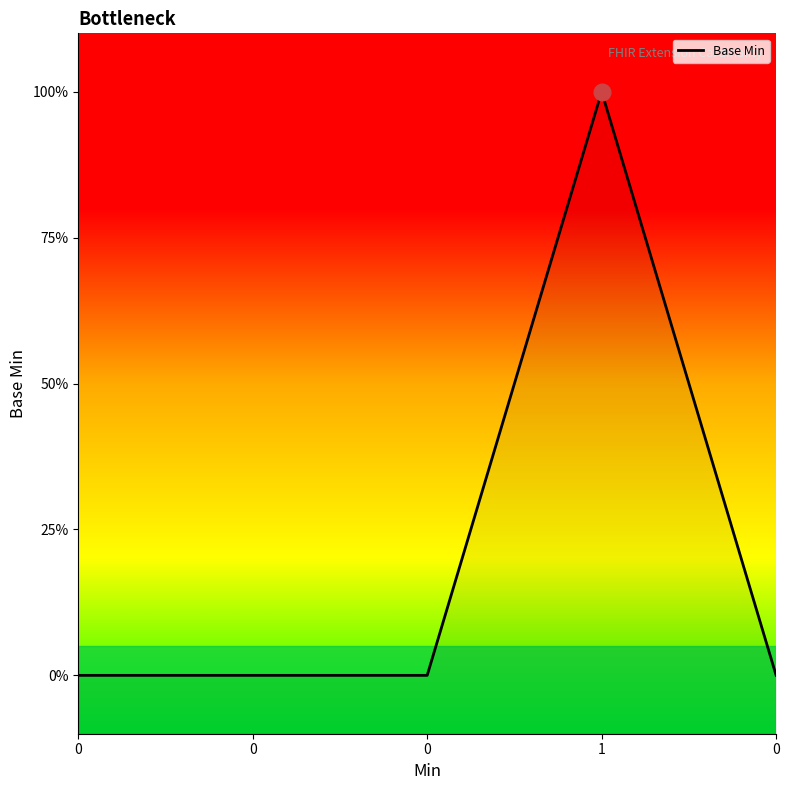

The chart shows a value of 0 at 0. True or false?

True